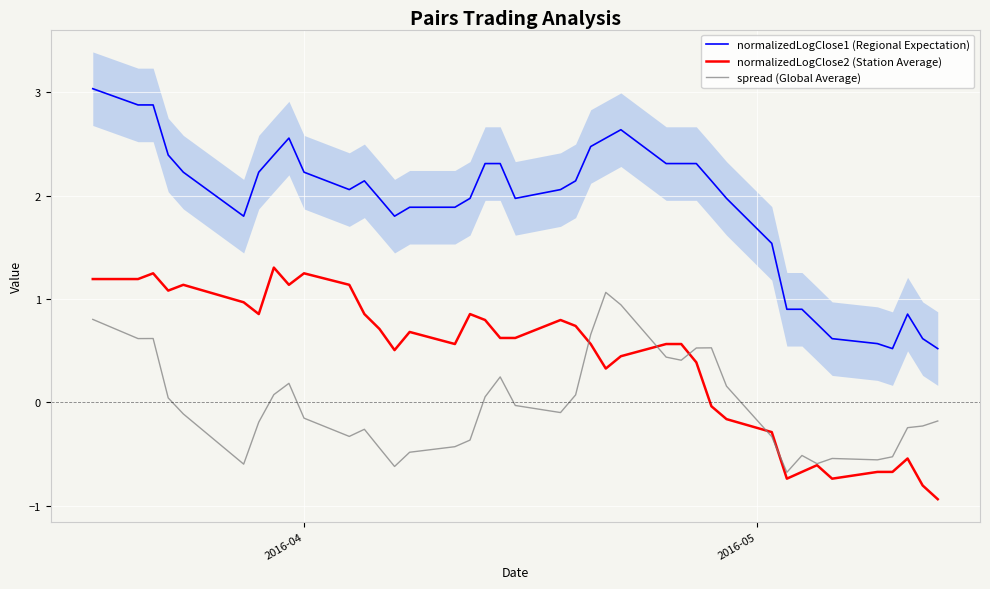

How many data points in spread (Global Average) are less than 0?

23